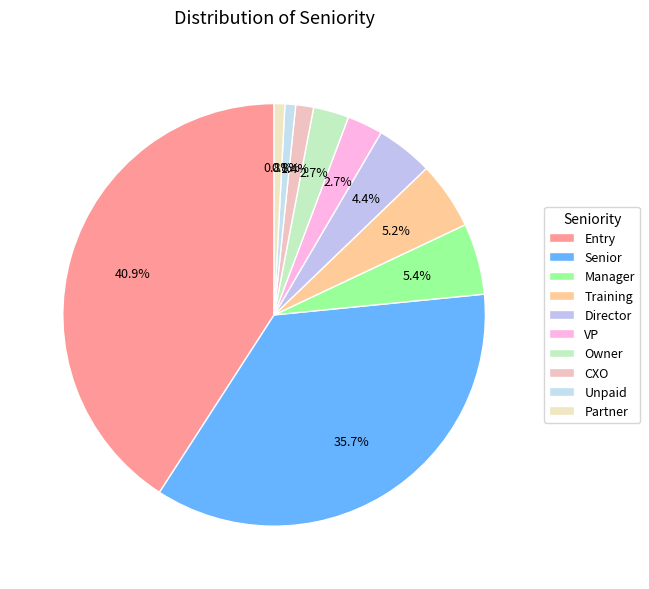

Rank the categories by value from lowest to highest.

Unpaid, Partner, CXO, VP, Owner, Director, Training, Manager, Senior, Entry